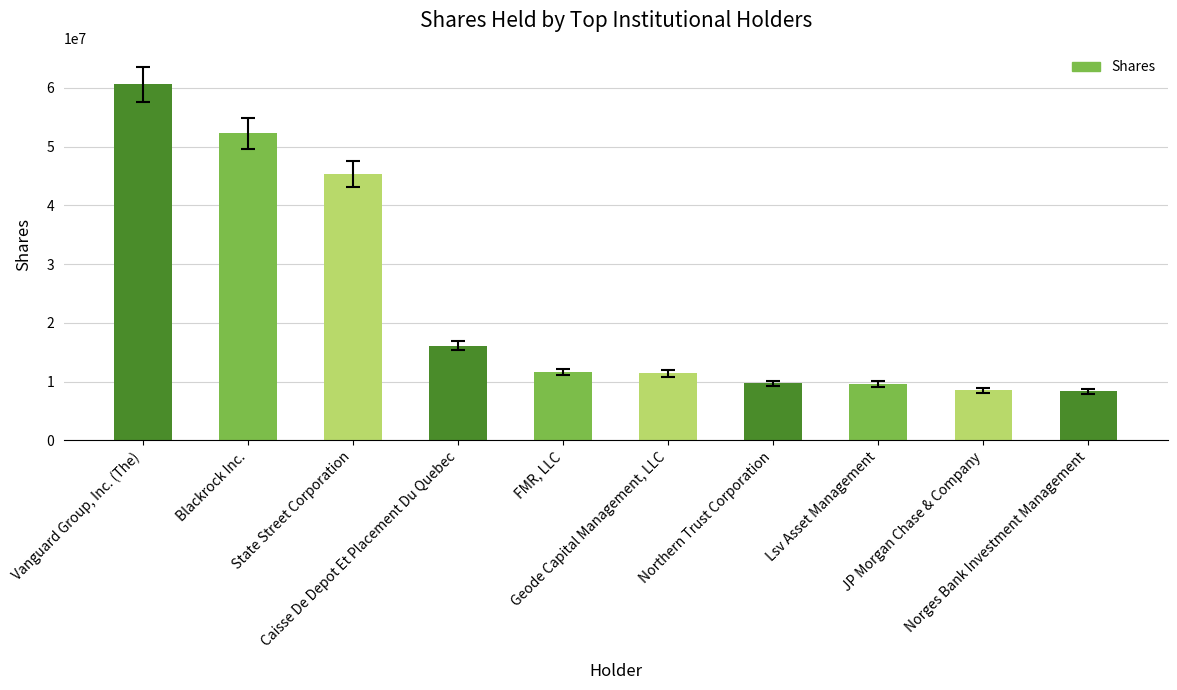

What position from the right is Northern Trust Corporation?

4